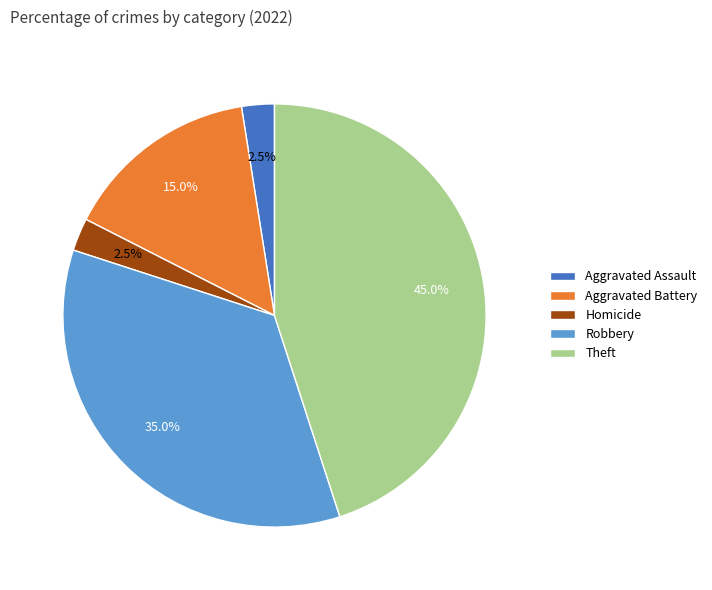

Between Aggravated Assault and Robbery, which is larger?

Robbery